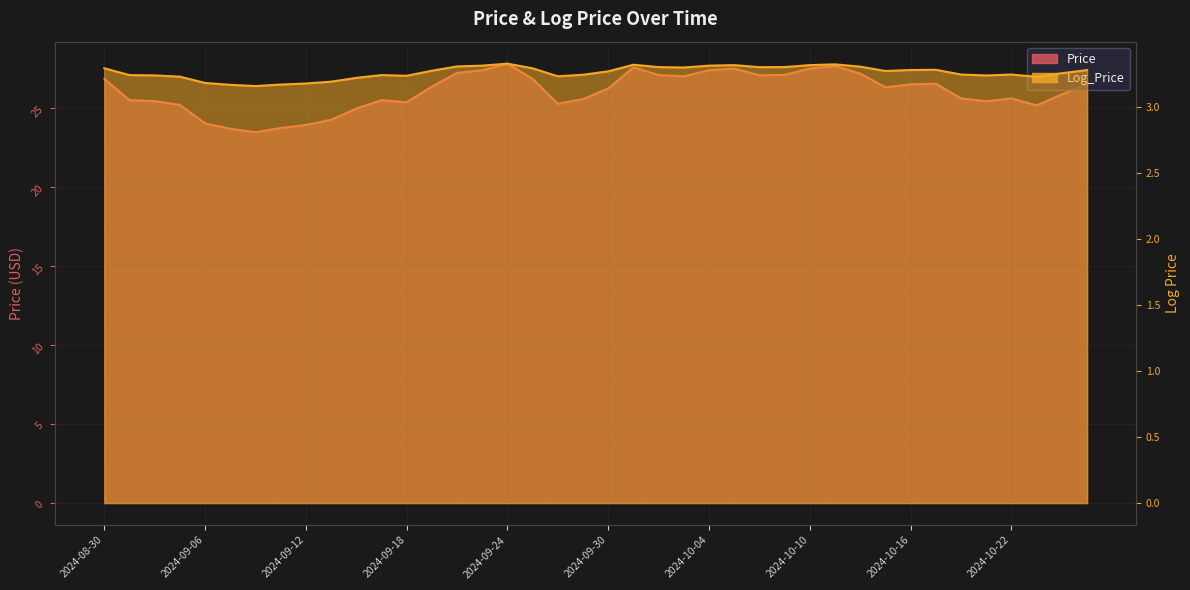

Where is the first local minimum for Price?

2024-09-10